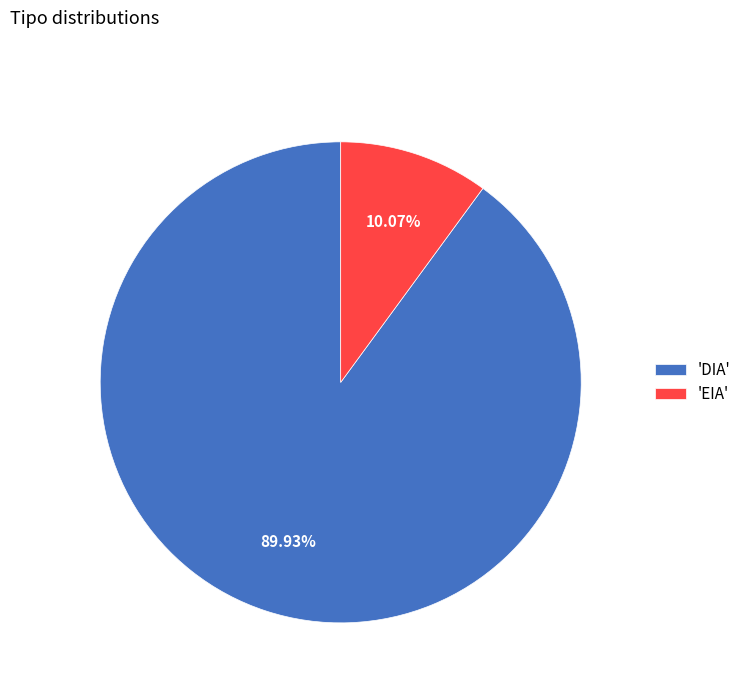

Is there a majority slice in this chart?

Yes